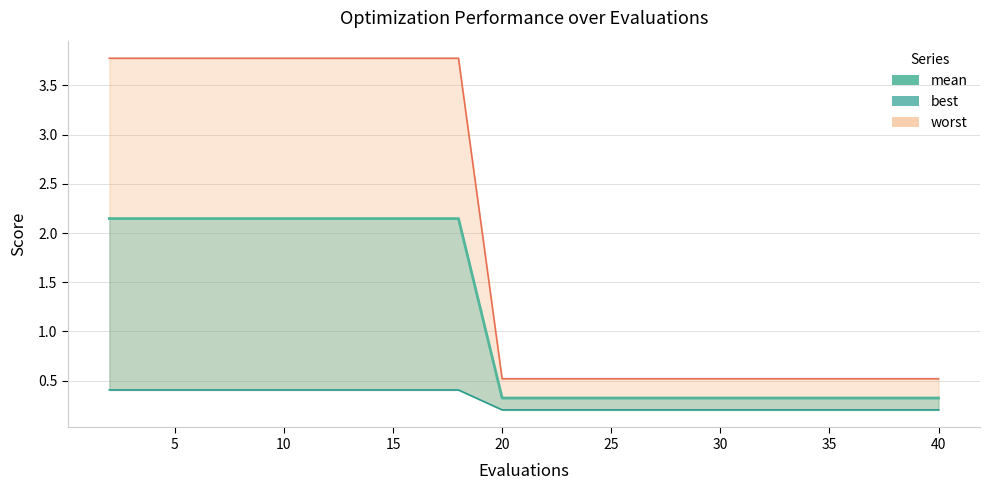

True or false: best and worst cross at least once.

False